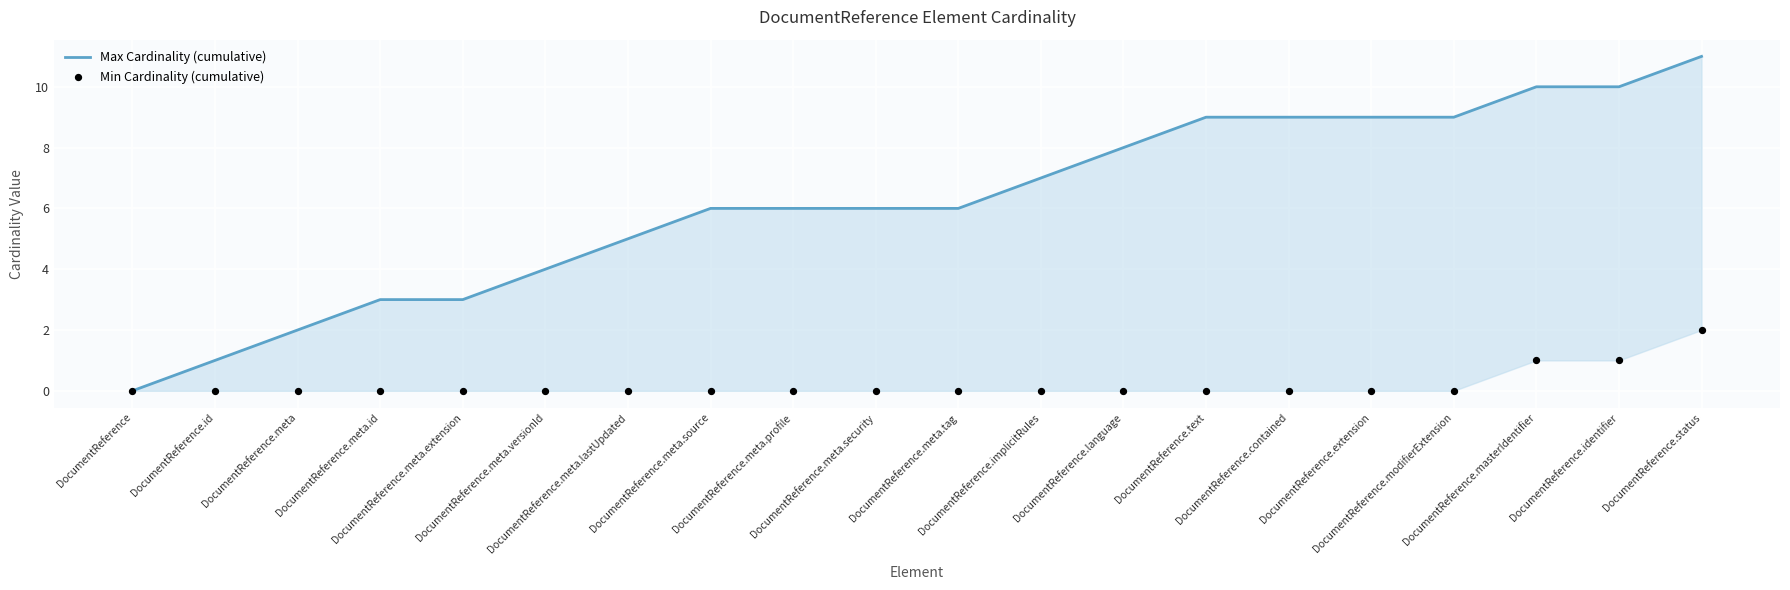

Which series has the largest total across all categories?

Max Cardinality (cumulative)